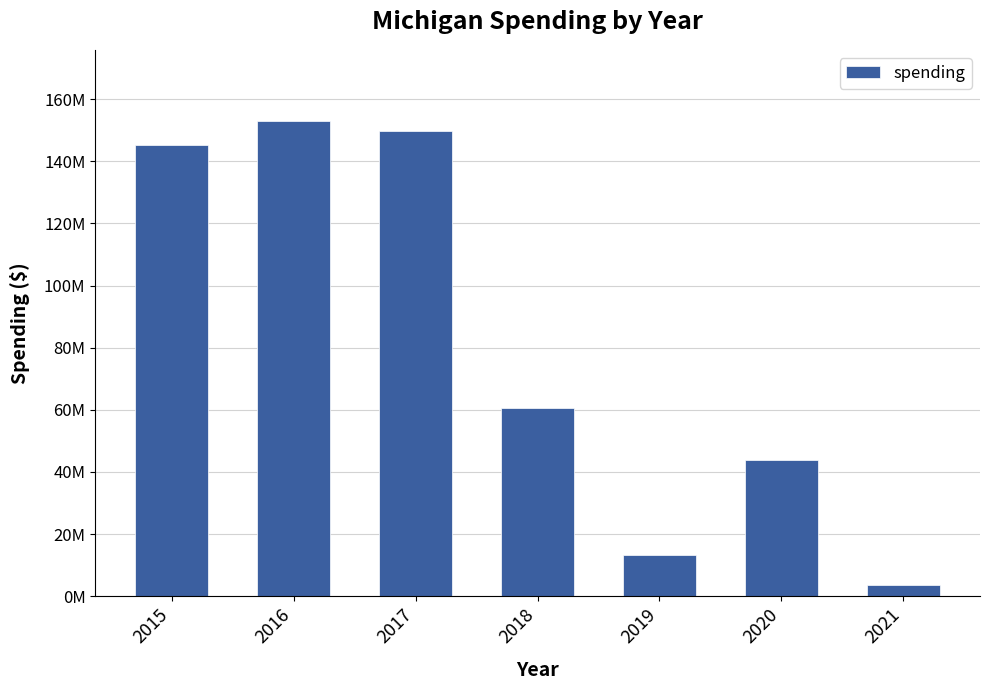

At which category does the chart reach its peak across all series?

2016